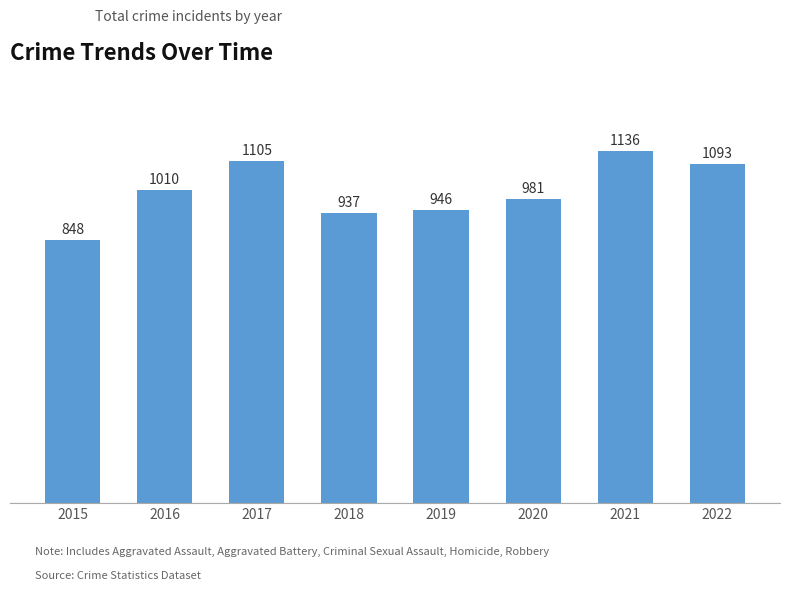

What is the change in value from 2015 to 2020?

+133